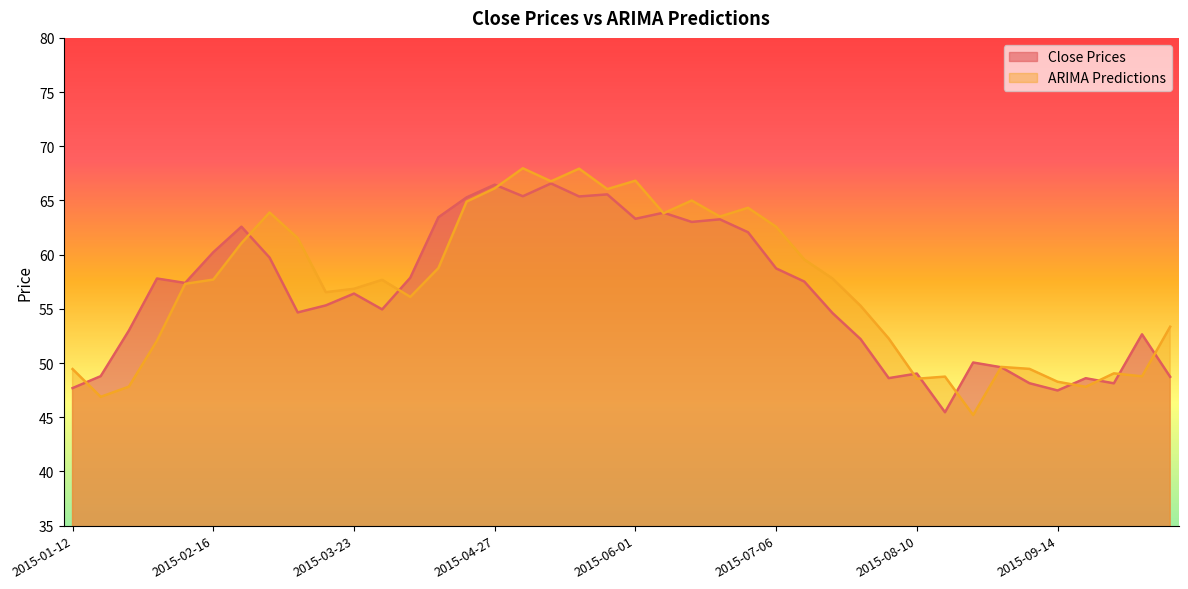

Reading right to left, what are all the values shown in this chart?

Close Prices: 48.7	52.7	48.1	48.6	47.5	48.1	49.6	50.0	45.5	49.0	48.6	52.2	54.6	57.5	58.7	62.1	63.3	63.0	63.9	63.3	65.6	65.4	66.6	65.4	66.5	65.3	63.5	57.9	55.0	56.4	55.3	54.7	59.7	62.6	60.2	57.4	57.8	53.0	48.8	47.7
ARIMA Predictions: 53.4	48.8	49.0	47.8	48.3	49.5	49.6	45.2	48.7	48.6	52.3	55.3	57.8	59.6	62.6	64.3	63.5	65.0	63.8	66.8	66.0	67.9	66.8	68.0	66.1	64.9	58.8	56.1	57.7	56.9	56.5	61.5	63.9	61.1	57.7	57.3	52.1	47.8	46.9	49.4